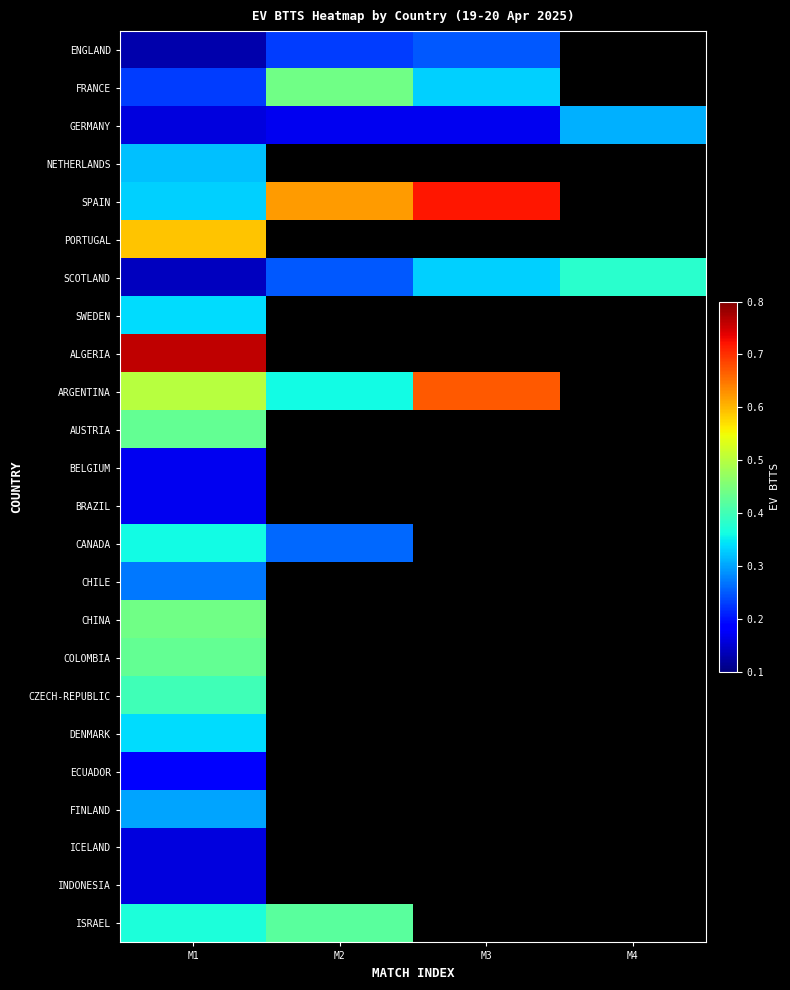

What is the smallest value displayed?

0.1